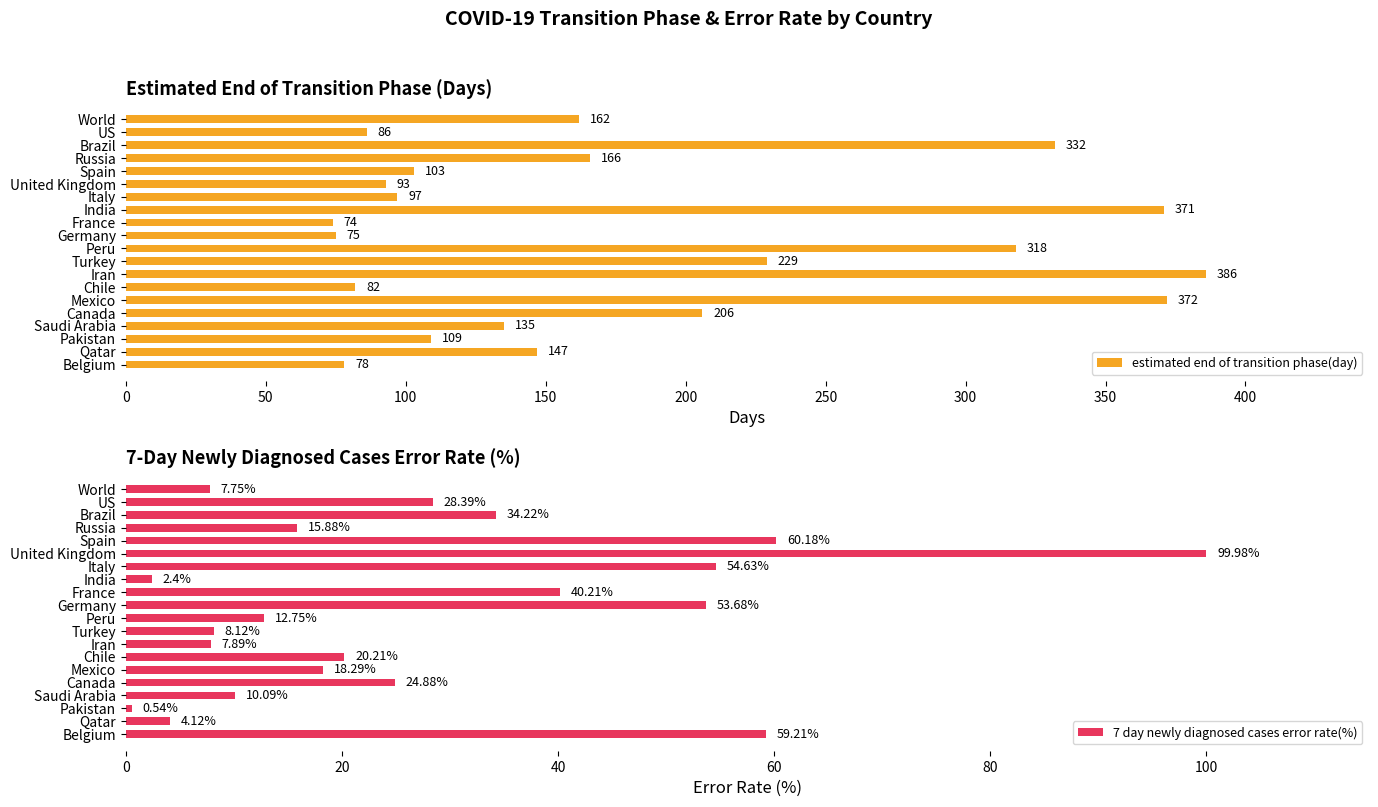

At which label does estimated end of transition phase(day) reach its peak?

Iran